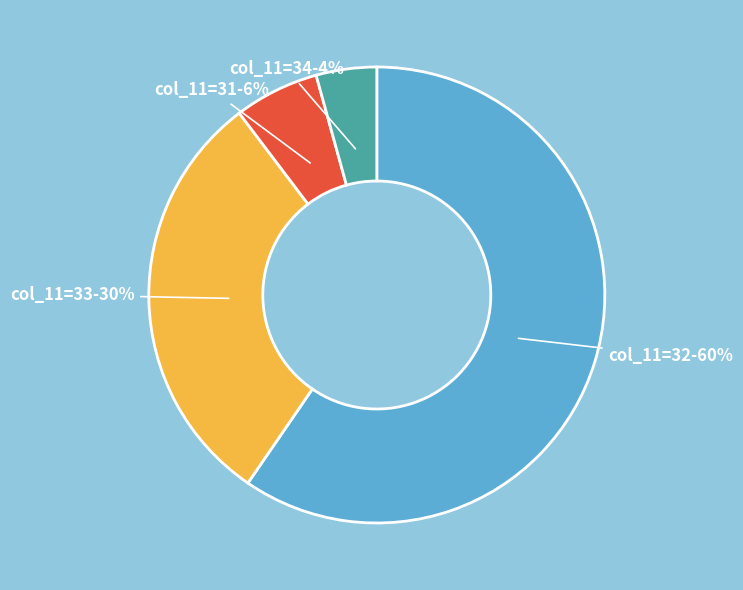

To the nearest percent, what is the average slice percentage?

25%